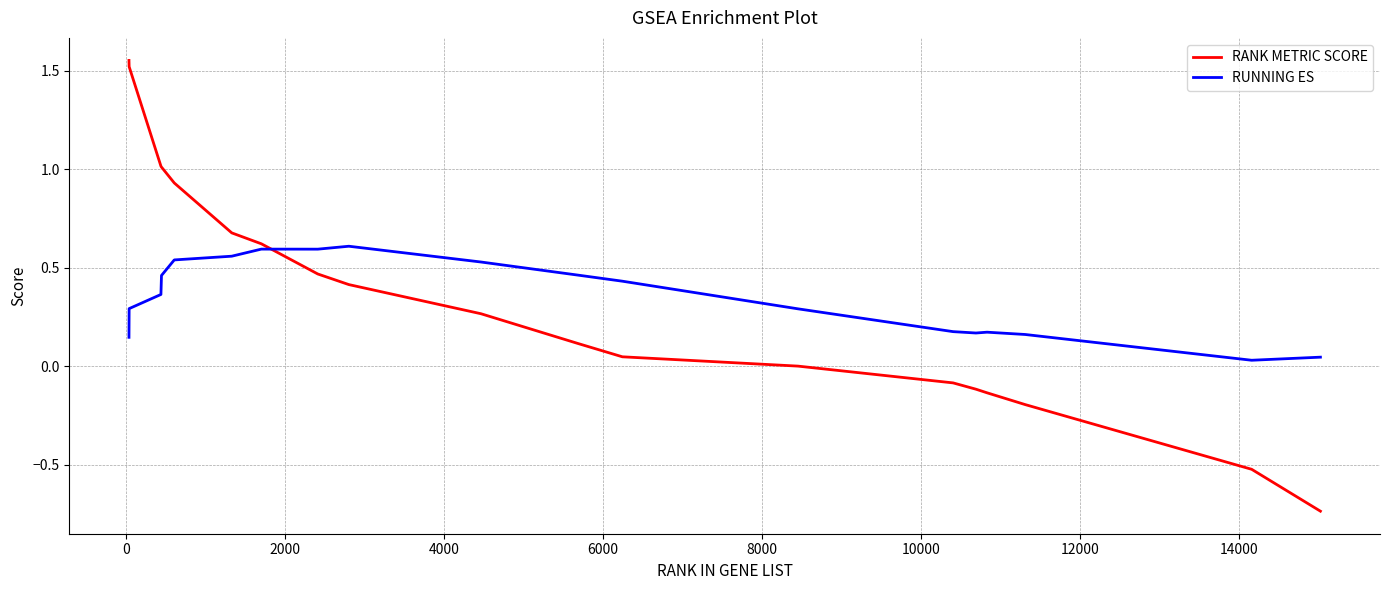

After their last crossing, which series has the higher values: RUNNING ES or RANK METRIC SCORE?

RUNNING ES